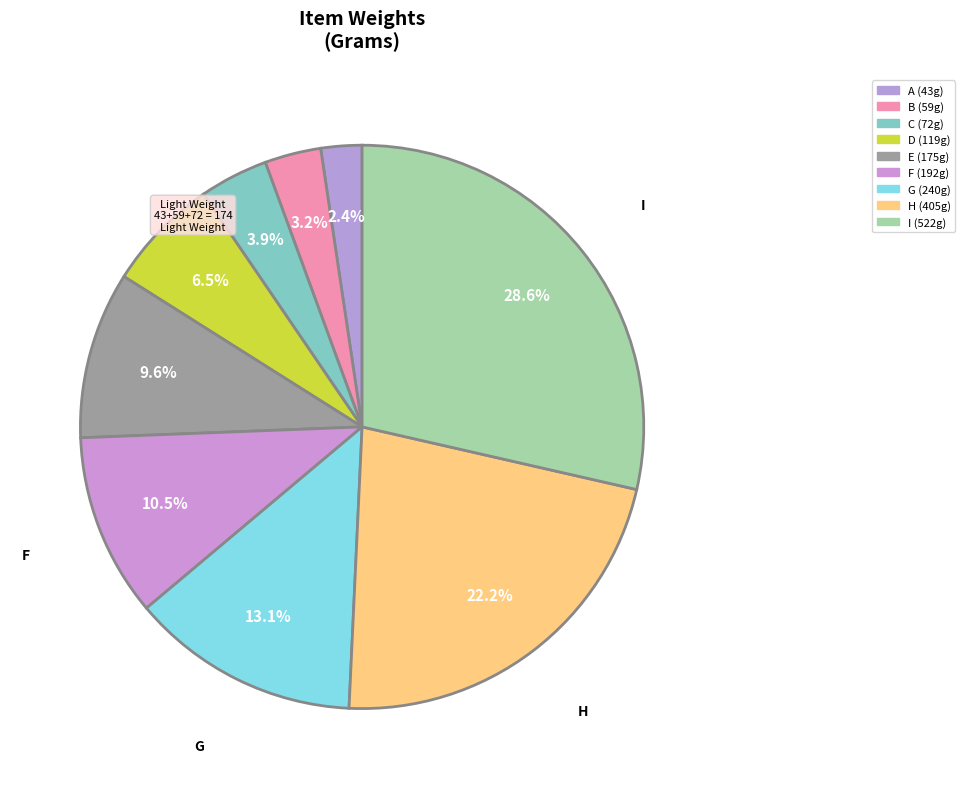

Which category has the biggest portion of the pie?

I